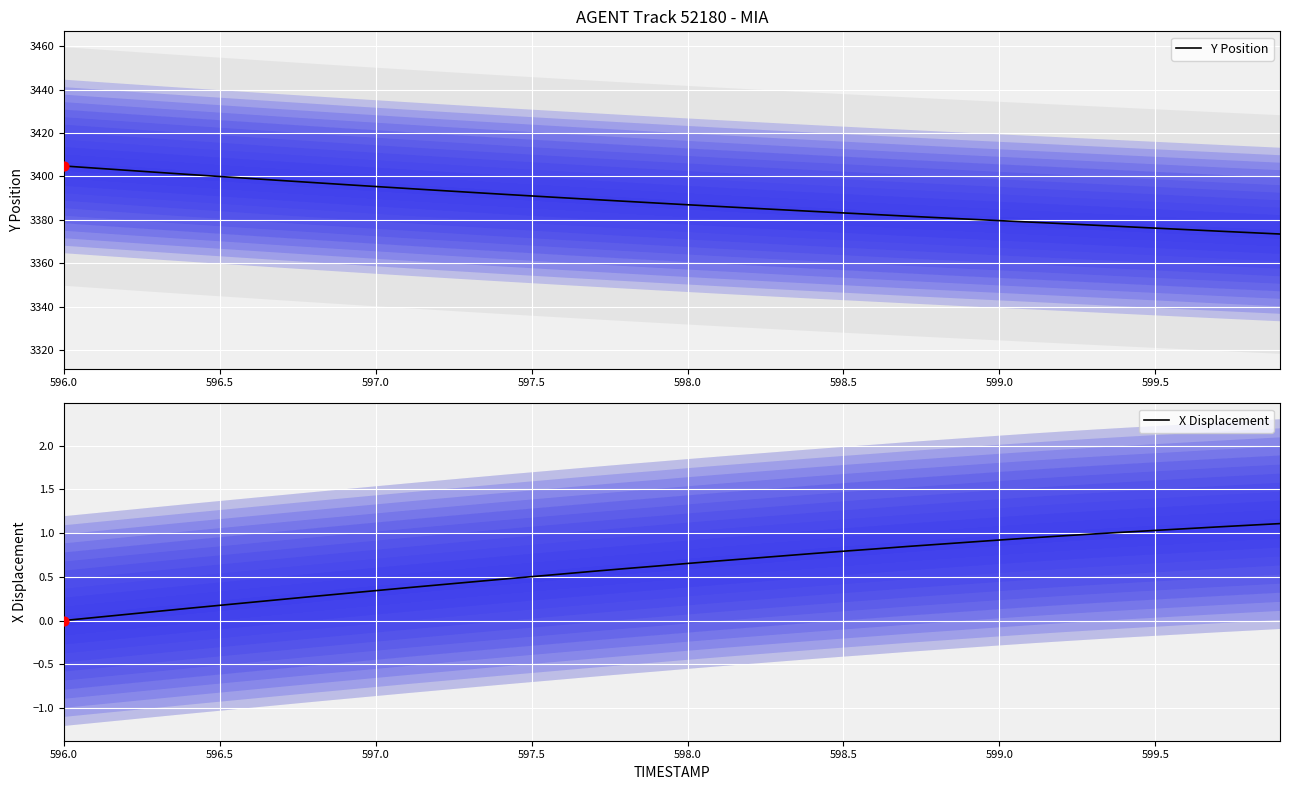

At how many categories does at least one series exceed 2668?

40